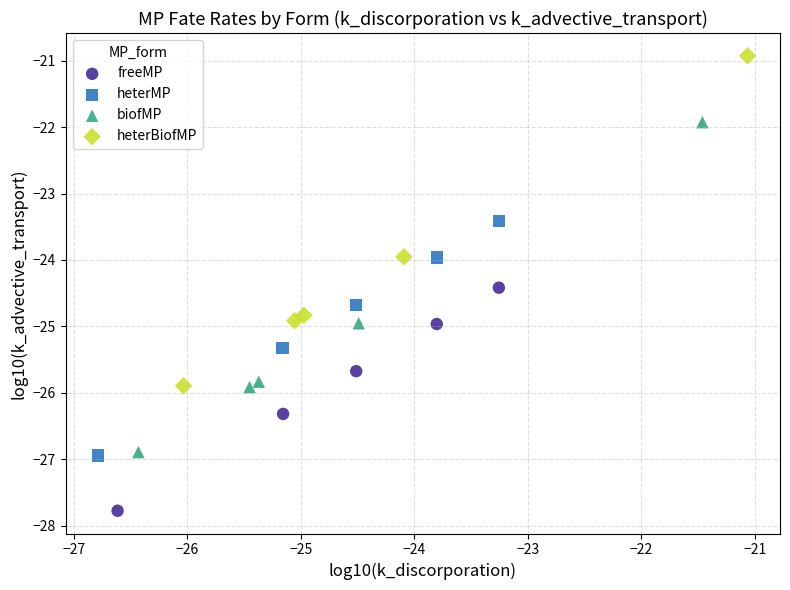

Which series contains the highest Y value?

heterBiofMP